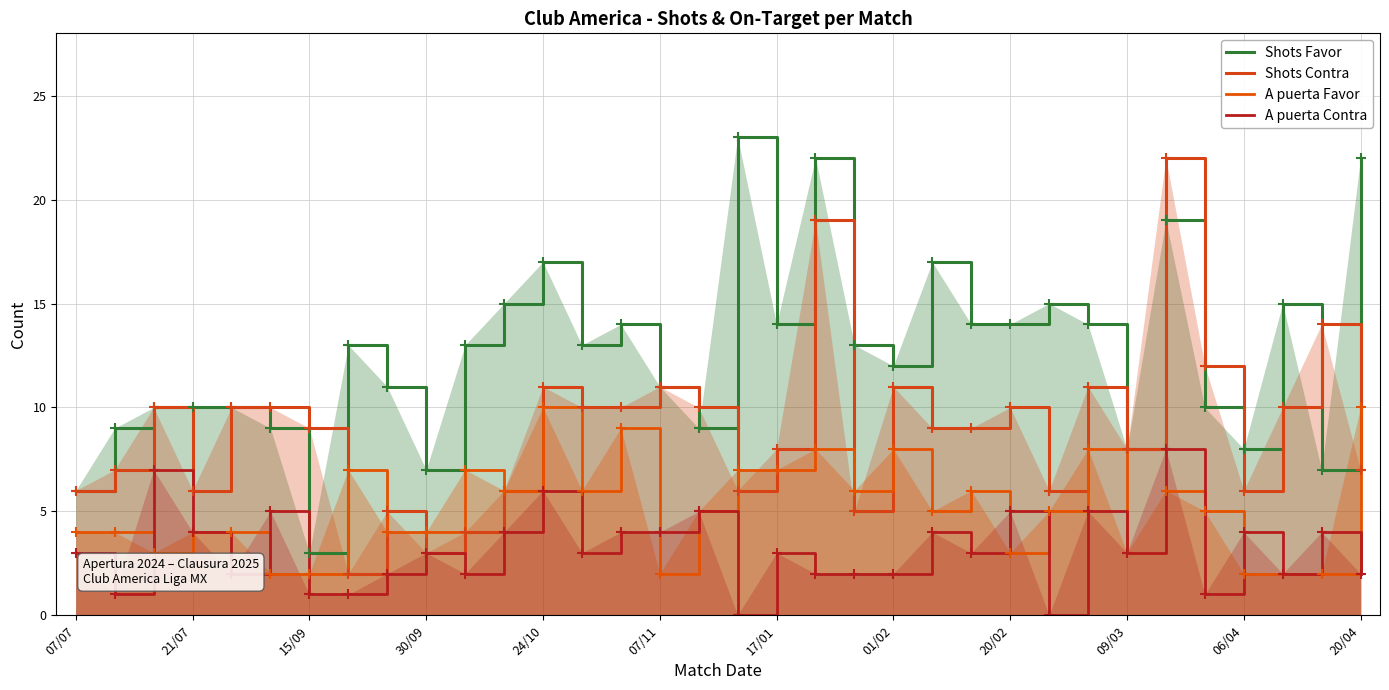

Which series has the largest total across all categories?

Shots Favor